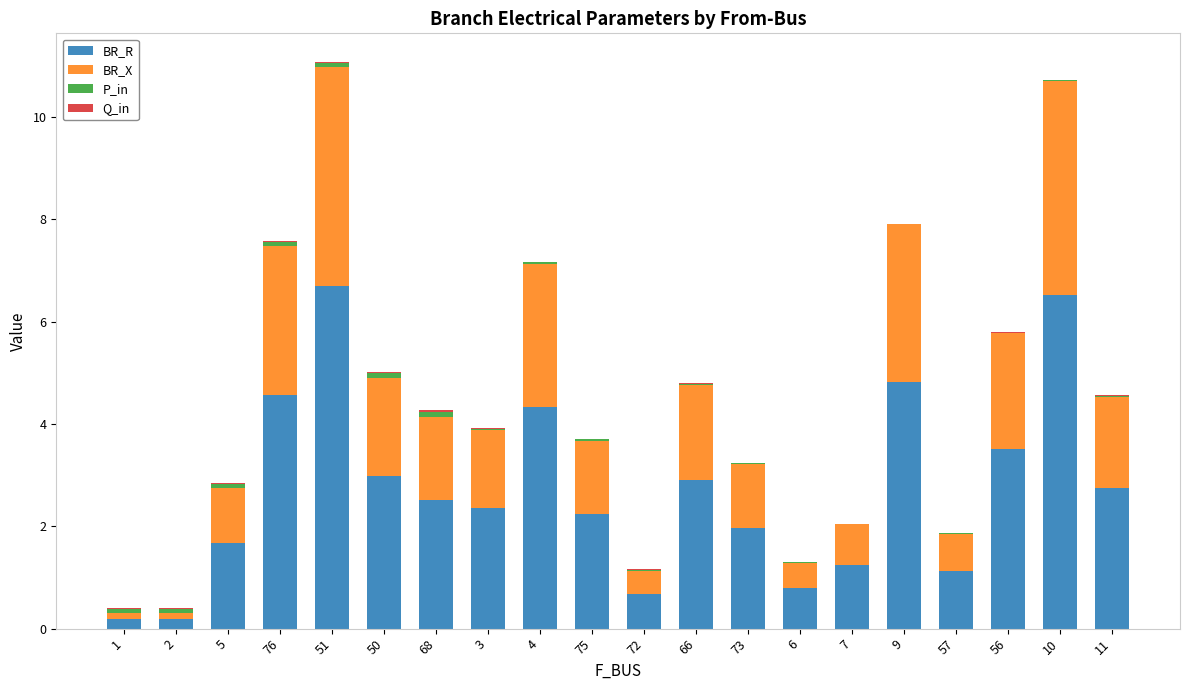

The BR_R series shows 1.1 at 57. True or false?

True